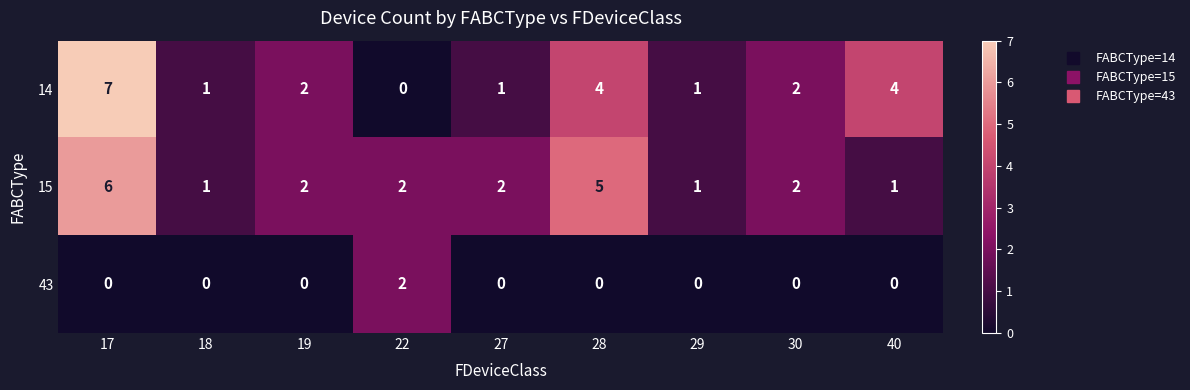

Reading right to left, transcribe all the data shown in this chart.

14: 40=4	30=2	29=1	28=4	27=1	22=0	19=2	18=1	17=7
15: 40=1	30=2	29=1	28=5	27=2	22=2	19=2	18=1	17=6
43: 40=0	30=0	29=0	28=0	27=0	22=2	19=0	18=0	17=0